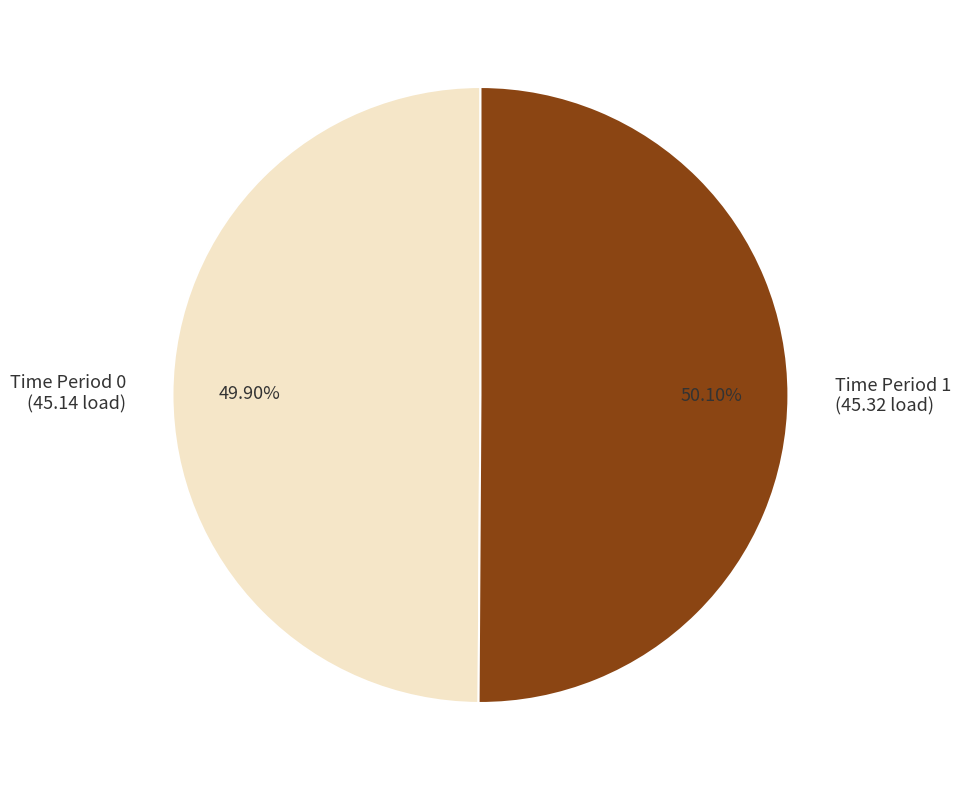

What is the ratio of the value at Time Period 1 (45.32 load) to the value at Time Period 0 (45.14 load)?

1.0